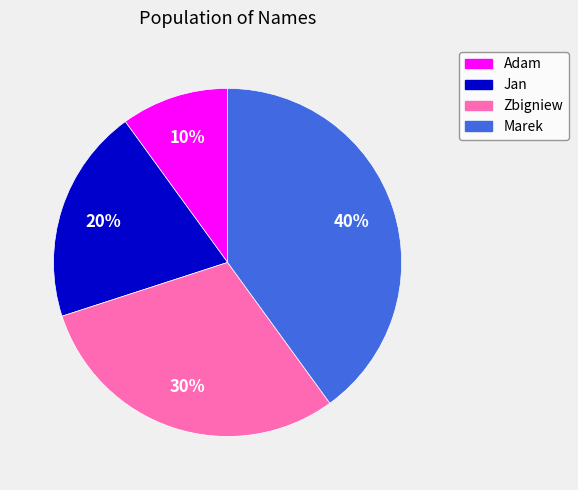

Does any single category account for the majority?

No